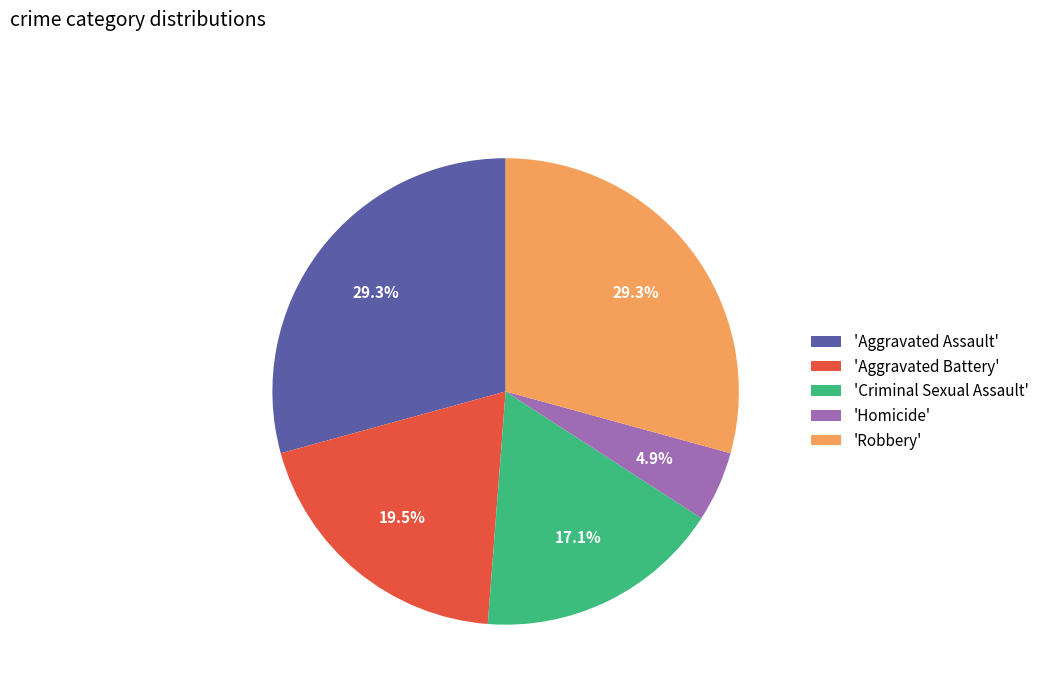

How many slices are in this pie chart?

5